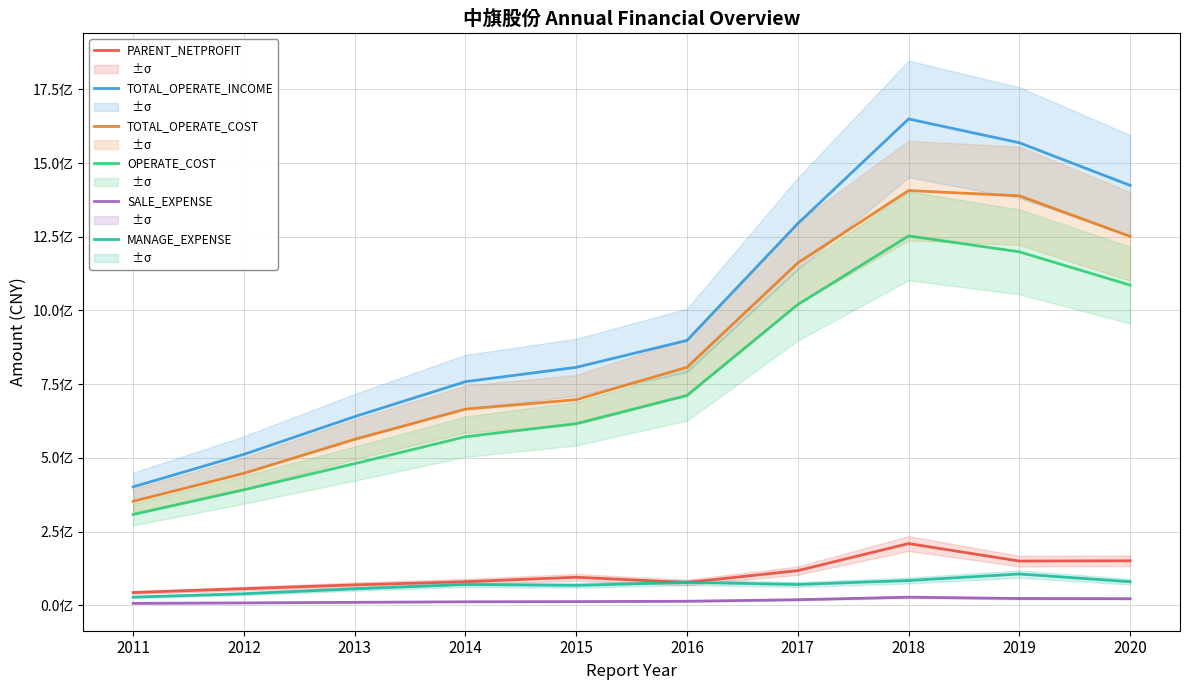

At how many categories does at least one series exceed 1041378680?

4